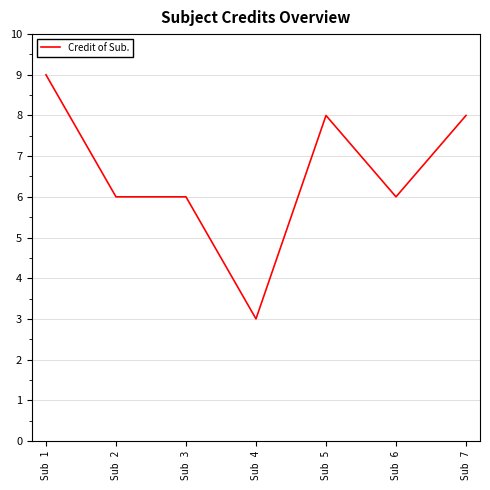

Reading left to right, list all the values displayed in this chart.

Sub 1=9	Sub 2=6	Sub 3=6	Sub 4=3	Sub 5=8	Sub 6=6	Sub 7=8